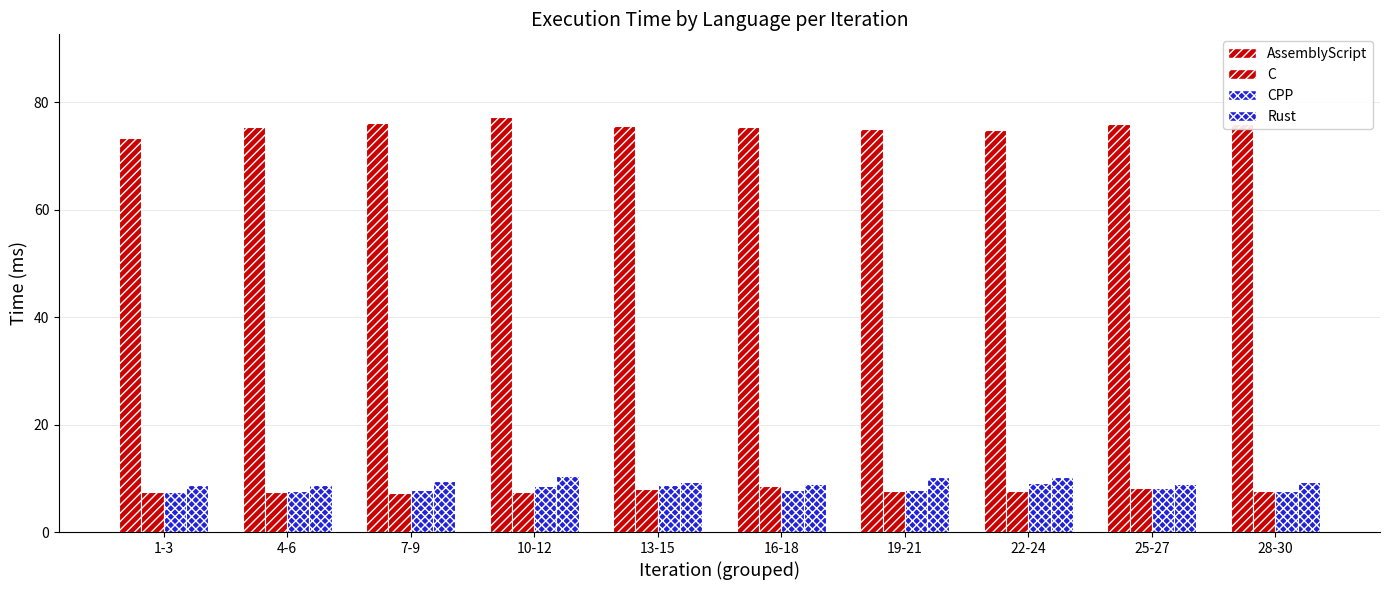

How many distinct data groups are displayed?

4